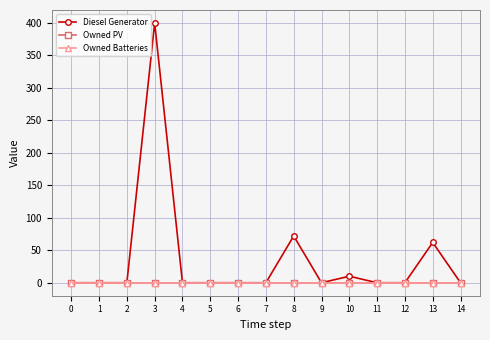

Reading left to right, transcribe all the data shown in this chart.

Diesel Generator: 0	0	0	400	0	0	0	0	72	0	10	0	0	62	0
Owned PV: 0	0	0	0	0	0	0	0	0	0	0	0	0	0	0
Owned Batteries: 0	0	0	0	0	0	0	0	0	0	0	0	0	0	0